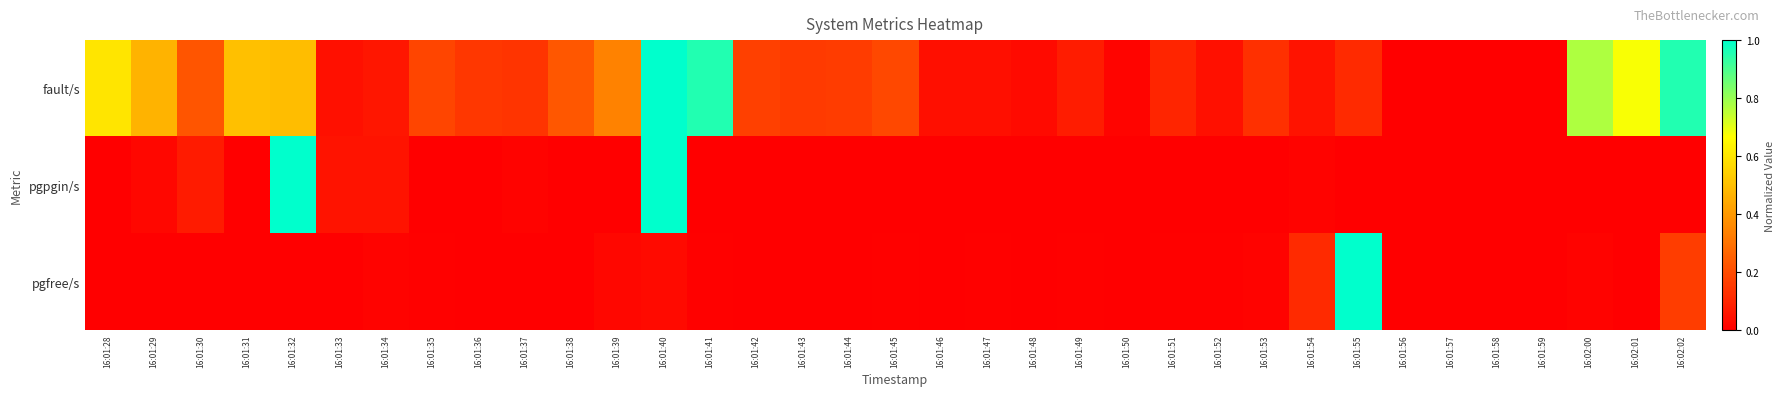

Which has a higher value, 16:01:37 or 16:01:51?

16:01:37